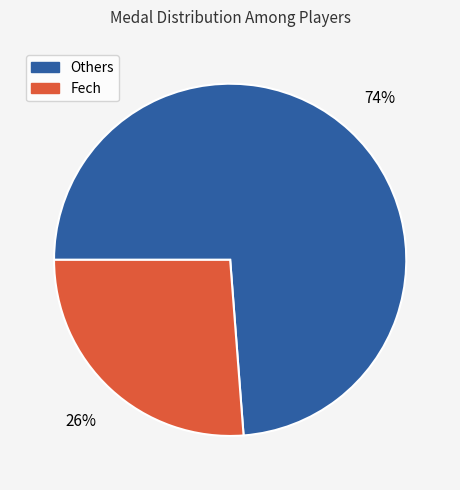

To the nearest percent, what is the average slice percentage?

50%